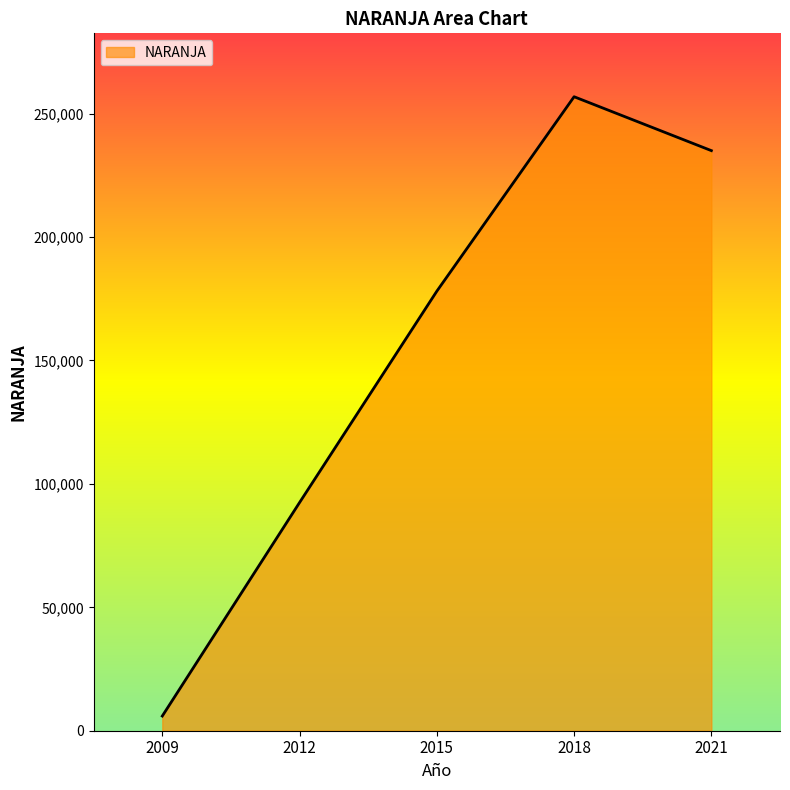

What is the value of the 5th point from the left?

235010